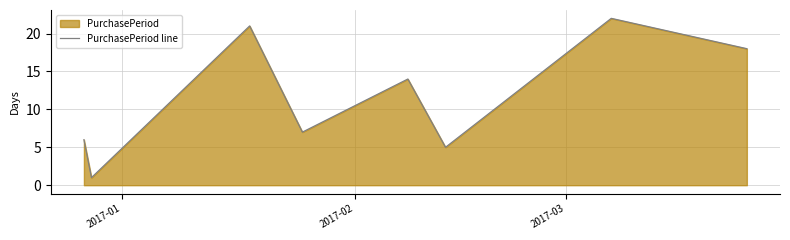

How many interior local valleys (lower than both neighbors) does the data have?

3